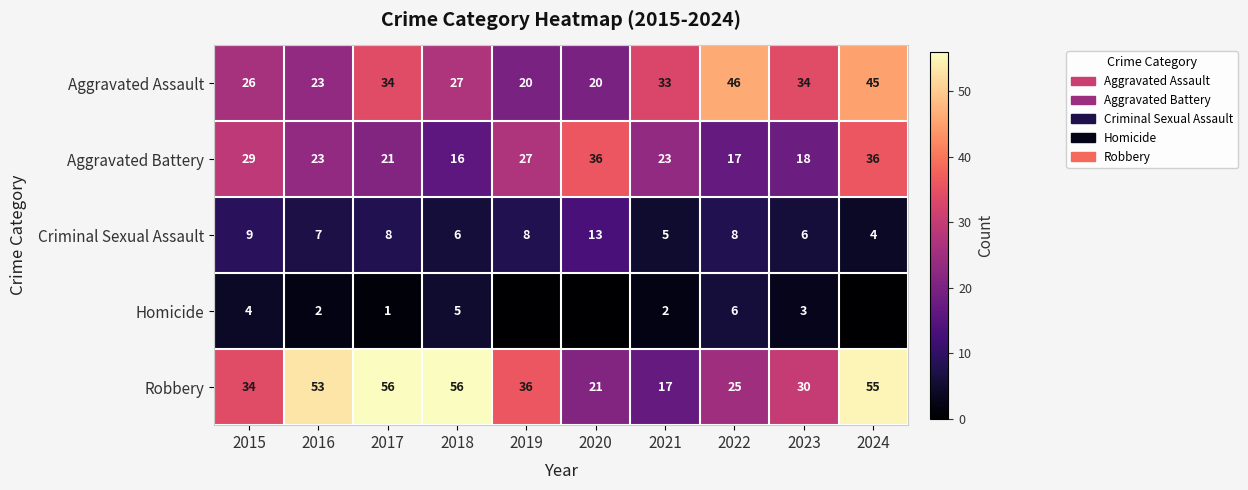

Is the value of Criminal Sexual Assault at 2022 greater than the value of Aggravated Assault at 2020?

No